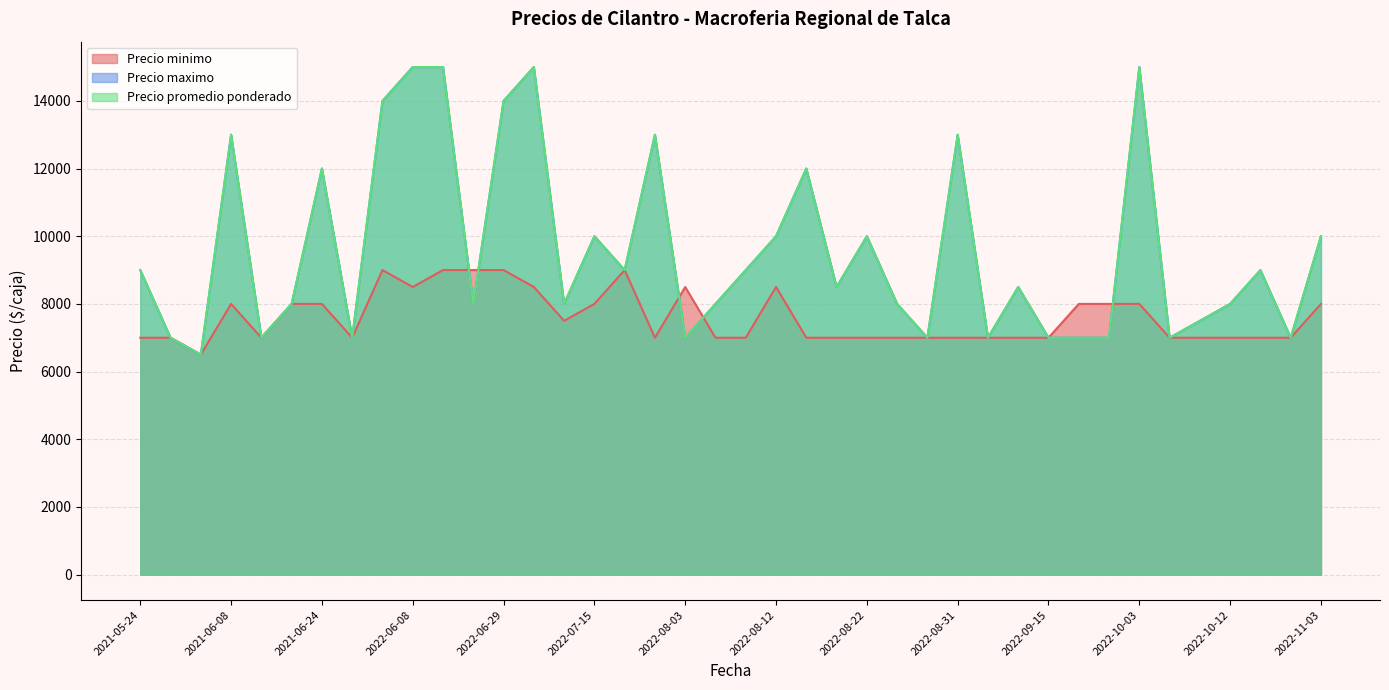

What is the smallest value displayed?

6500